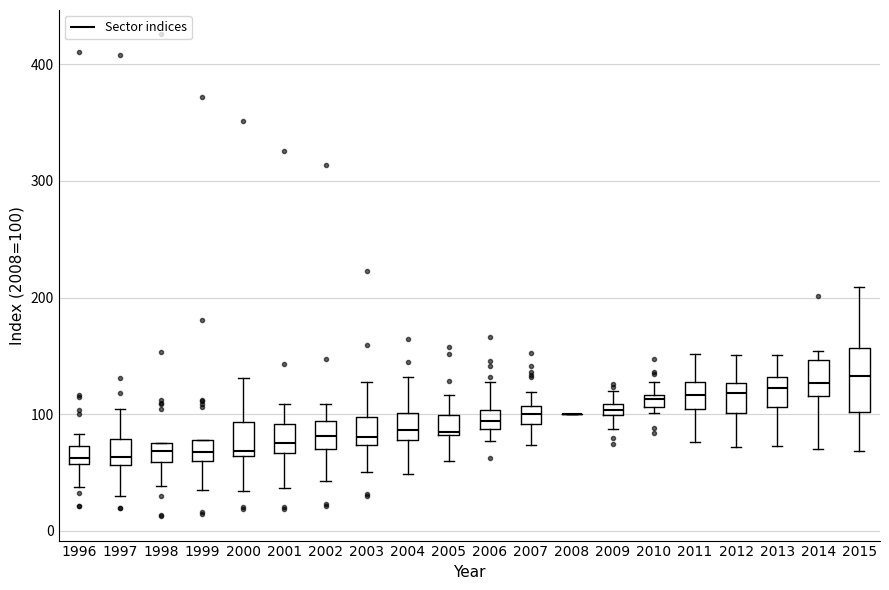

Where does the upper whisker of the box at x = 2011 end on the y-axis? The values are not printed on the chart, so give them approximately, as read against the axis.

150